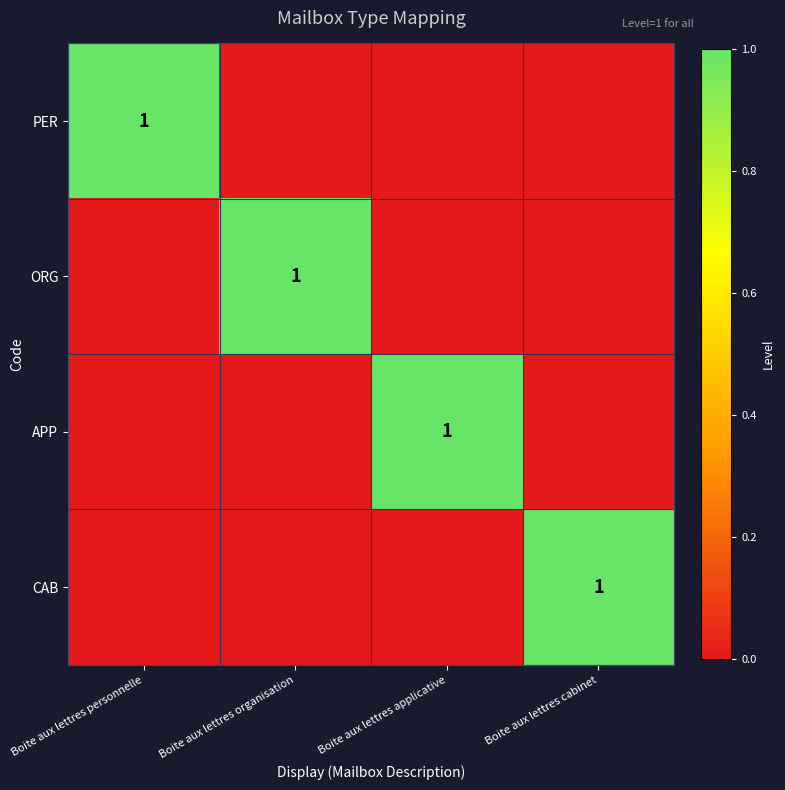

Is it true that APP equals 1 at Boite aux lettres applicative?

True